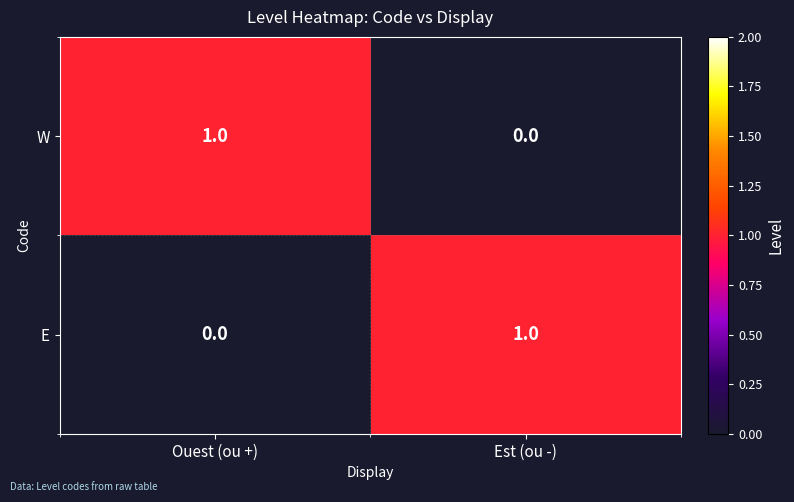

Is the value of W at Est (ou -) greater than the value of E at Est (ou -)?

No